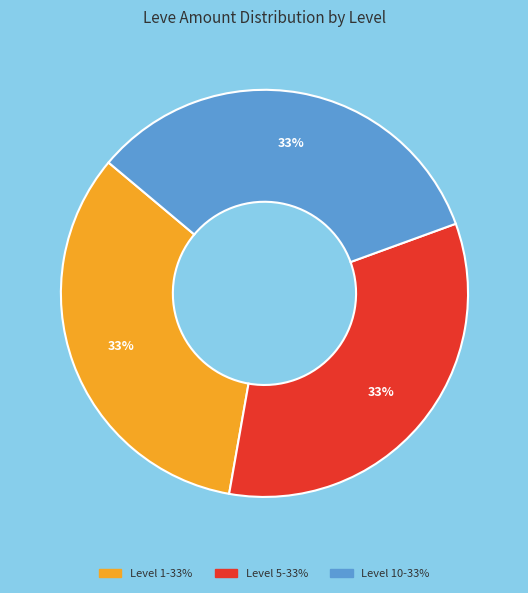

To the nearest percent, what is the average slice percentage?

33%